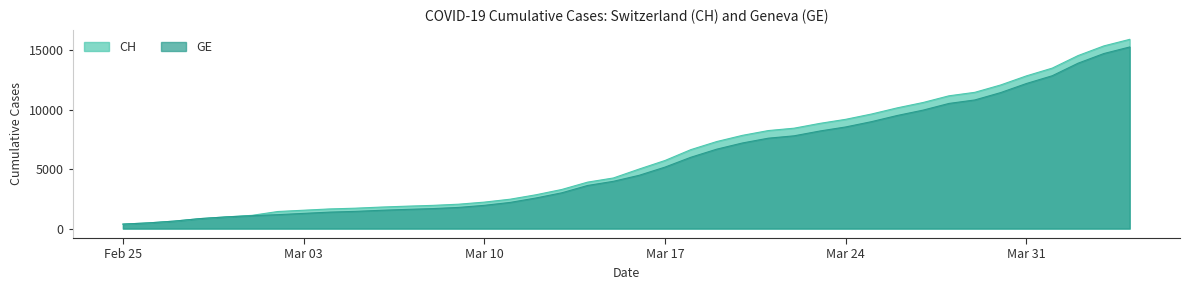

At which label does GE reach its peak?

2020-04-04